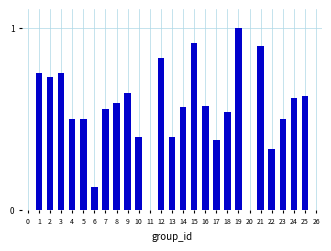

What is the greatest value displayed?

1.0